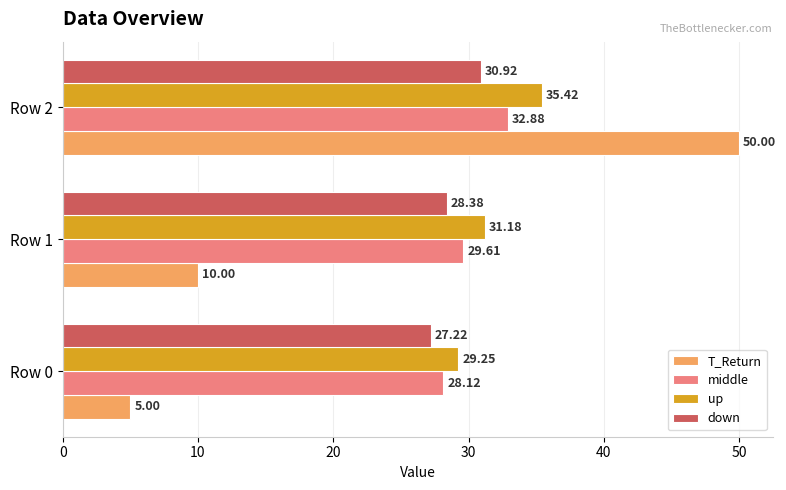

What is the sum of the up values at Row 1 and Row 2?

66.6